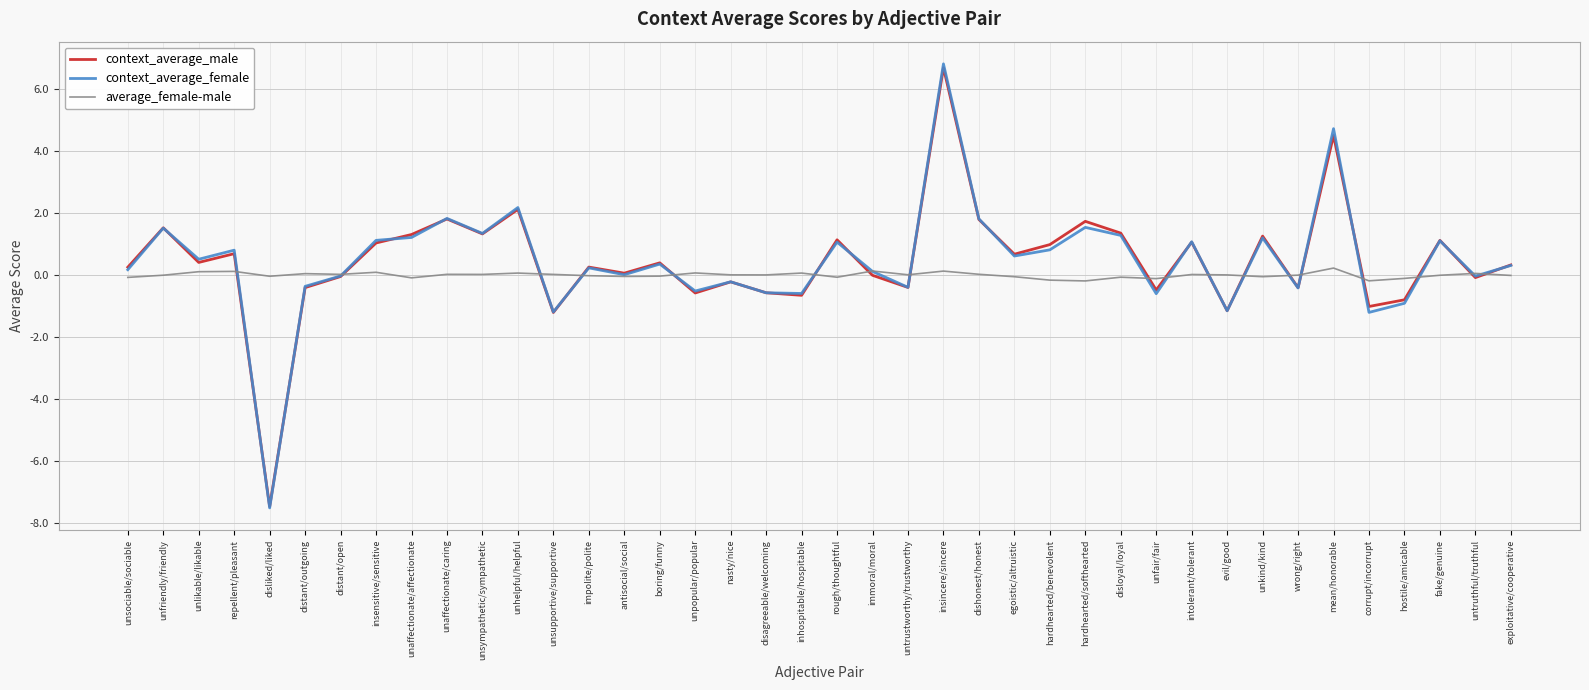

What is the minimum value for context_average_female?

-7.5